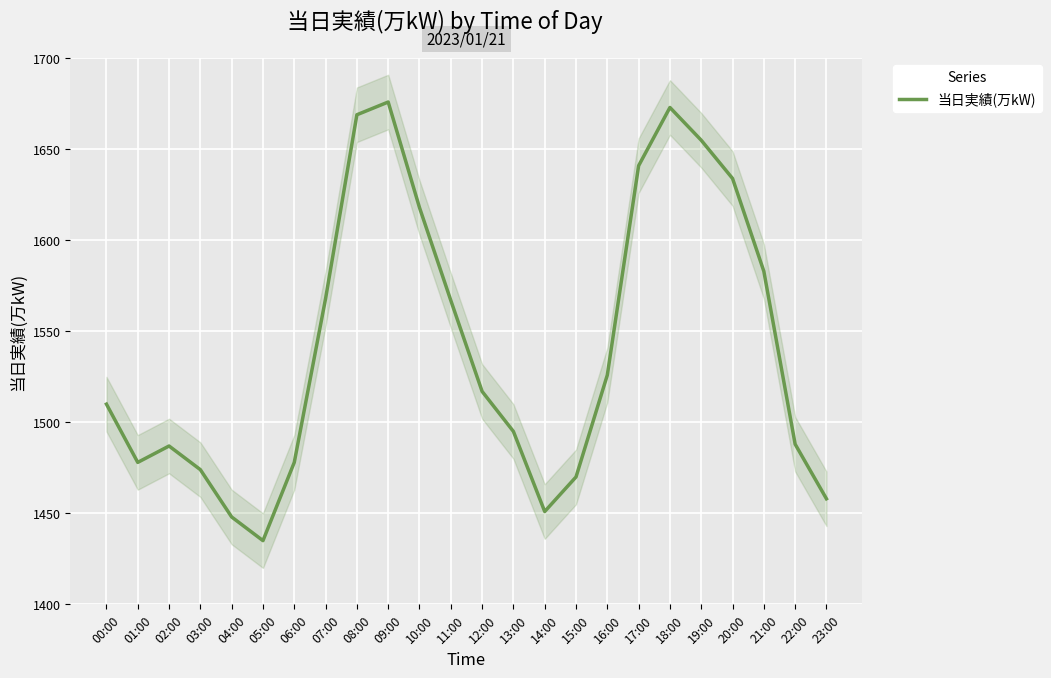

True or false: the data shows 2096 at 22:00.

False